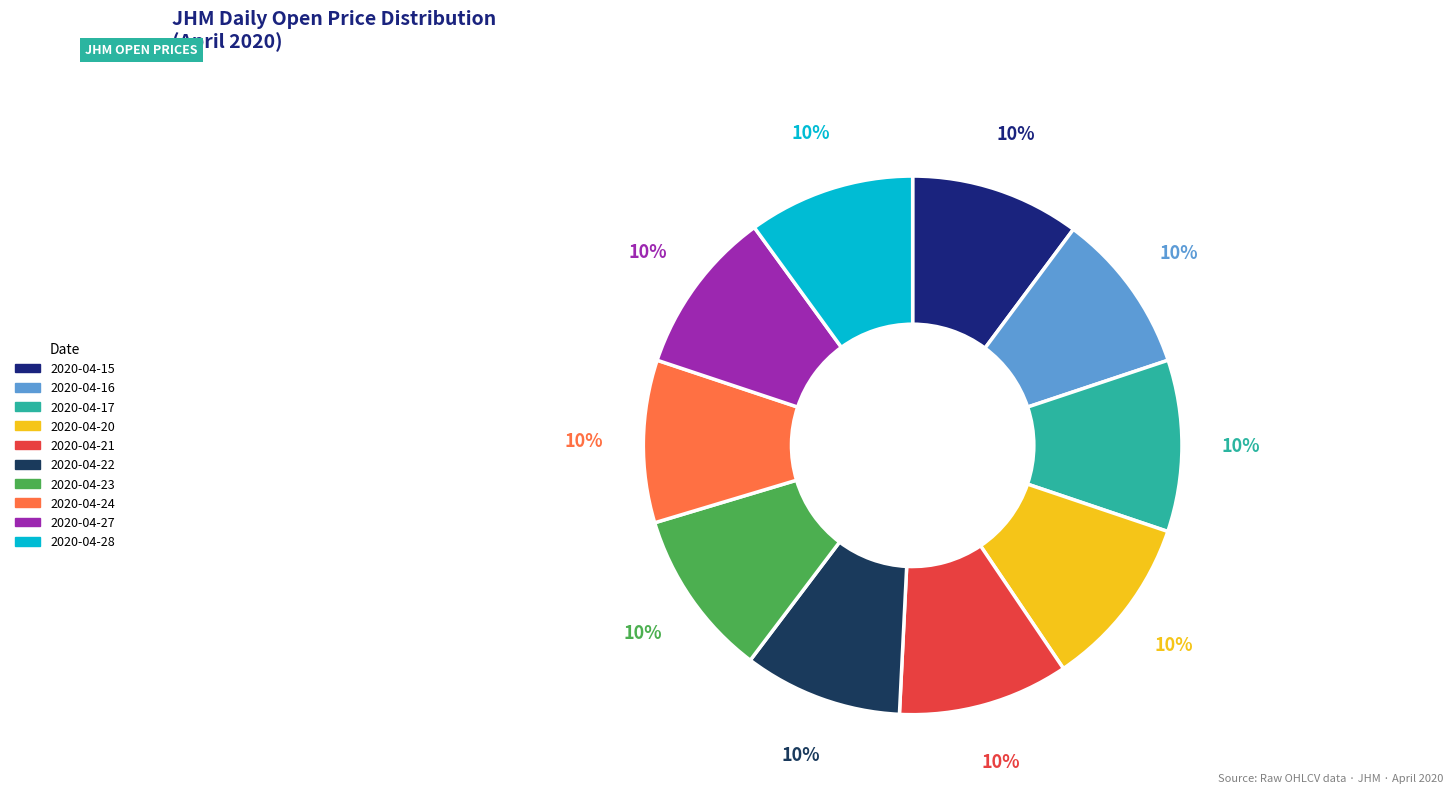

Combined, do 2020-04-24 and 2020-04-23 account for over 50%?

No